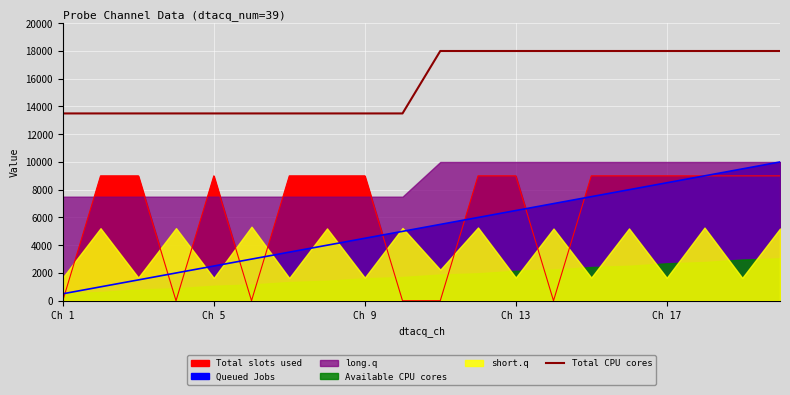

What position from the left is Ch 9?

9